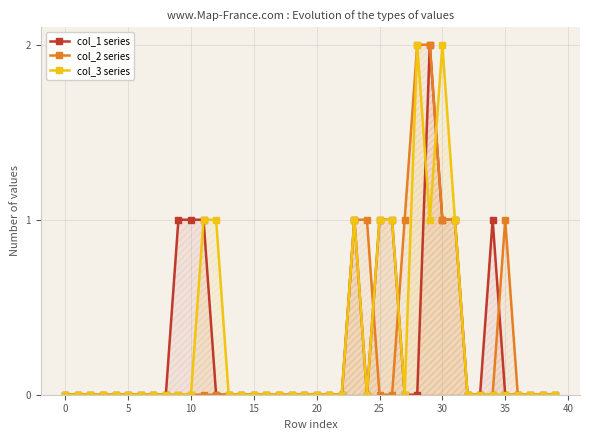

At which category does the chart reach its peak across all series?

29